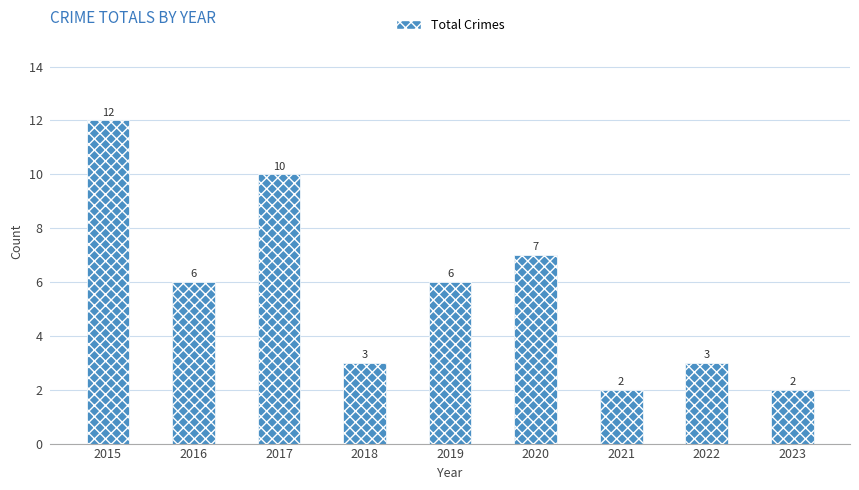

True or false: the data shows 3 at 2023.

False